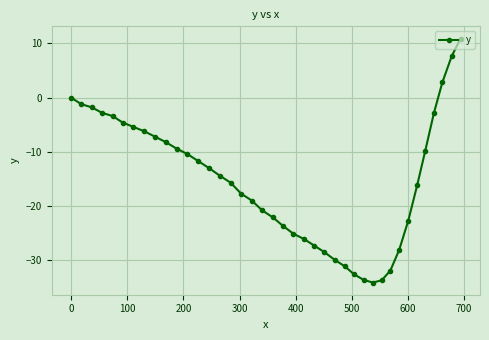

What is the difference between the maximum and second lowest values?

44.6